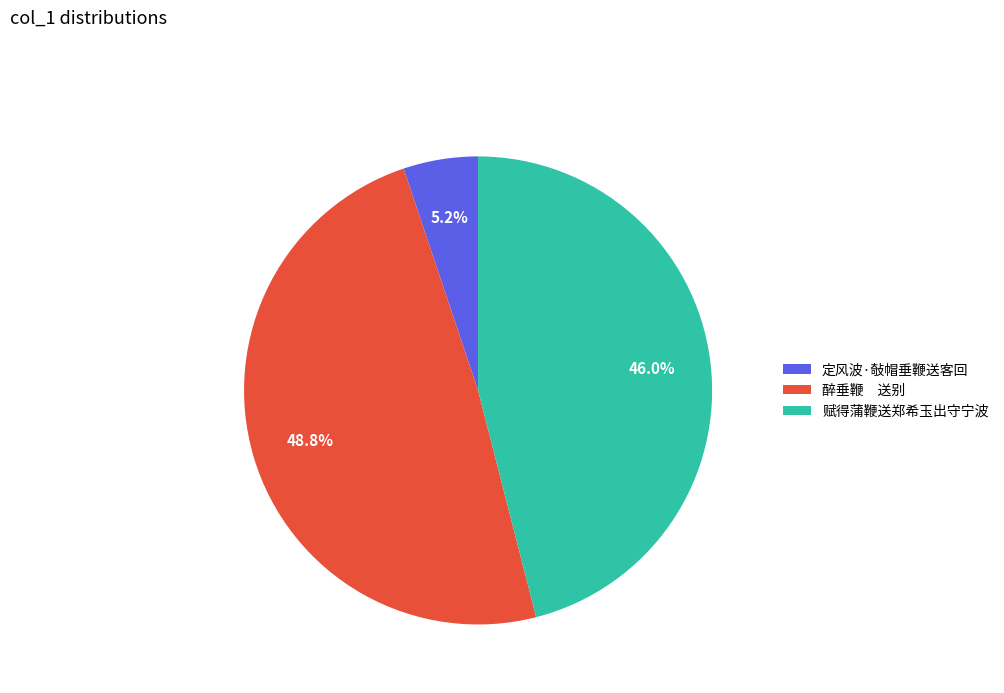

To the nearest percent, what percentage of the pie is 定风波·敧帽垂鞭送客回?

5%